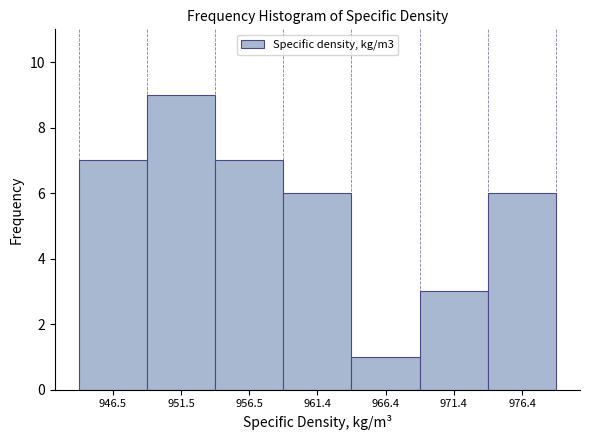

How tall is the bar that spans 969 to 974 on the x-axis? Neither the bar edges nor the heights are printed on the chart, so give them approximately, as read against the axes.

3